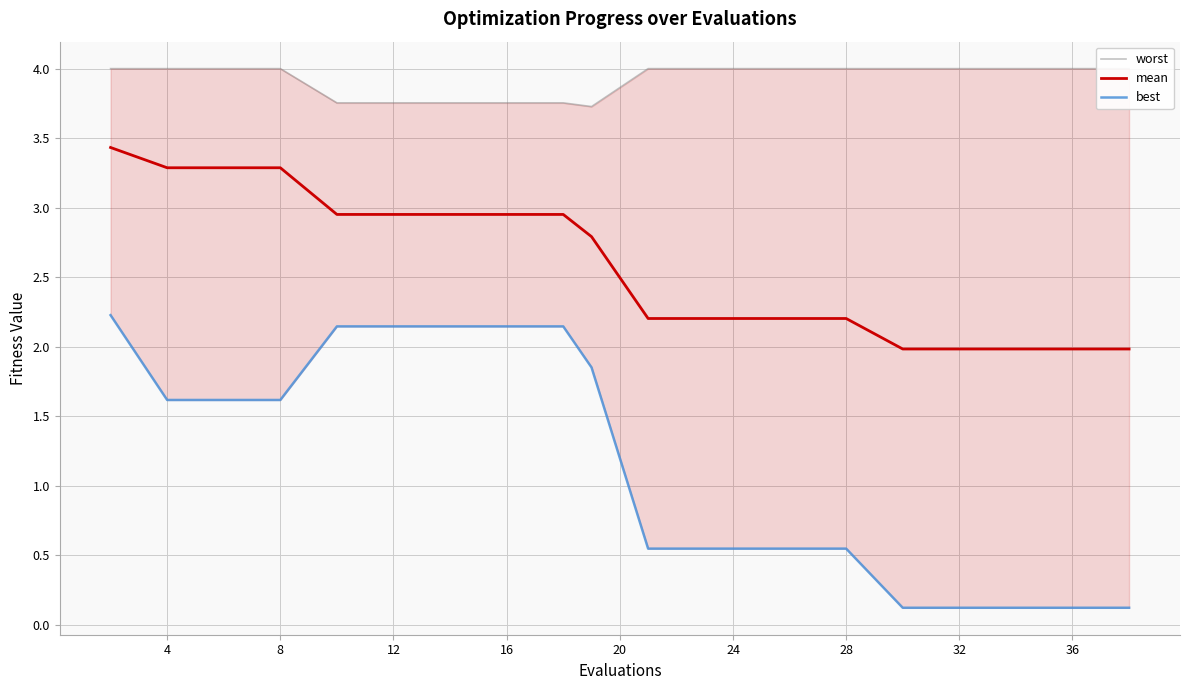

What is the minimum value for mean?

2.0